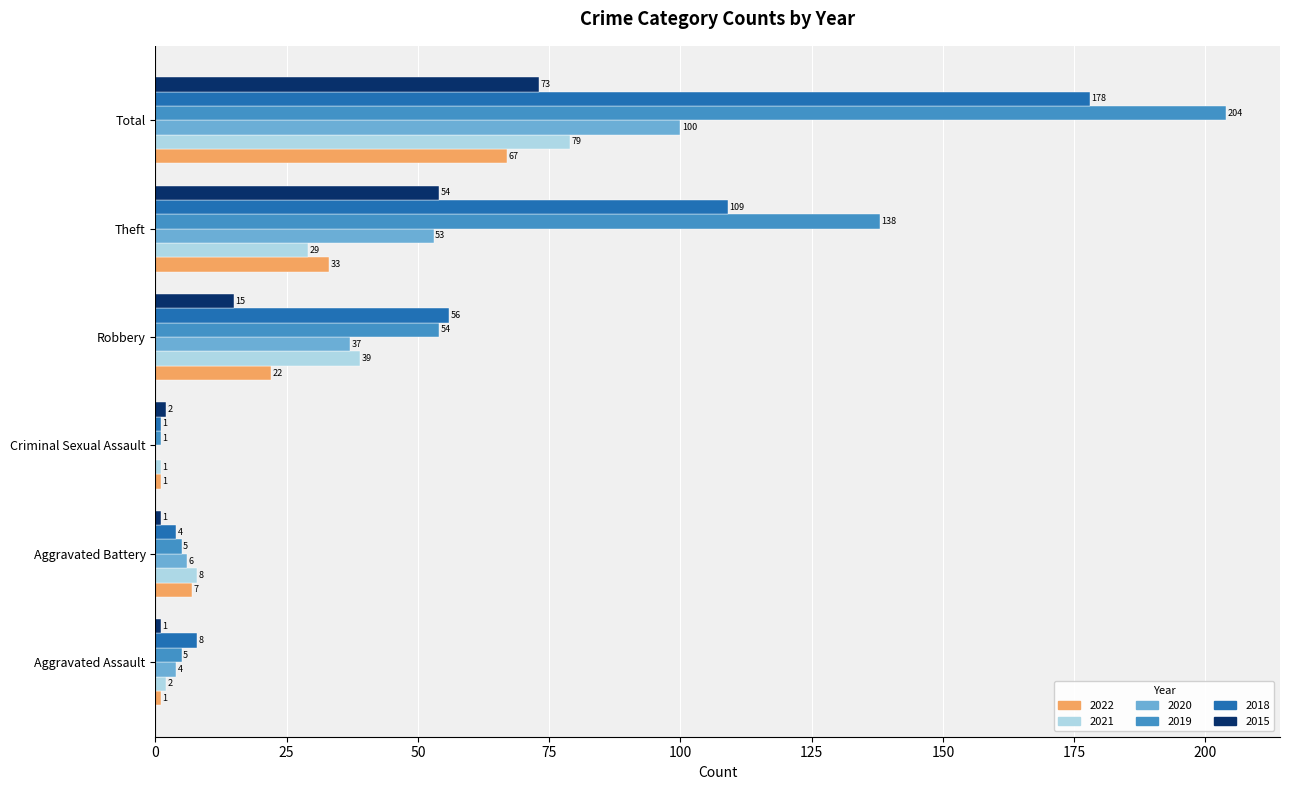

Is the value of 2022 at Criminal Sexual Assault greater than the value of 2019 at Aggravated Assault?

No